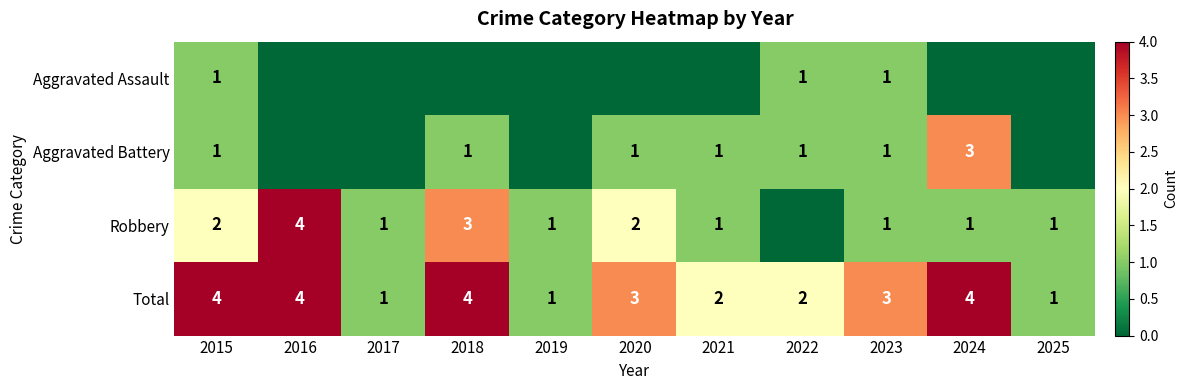

Which has a higher value, 2016 or 2020?

2016